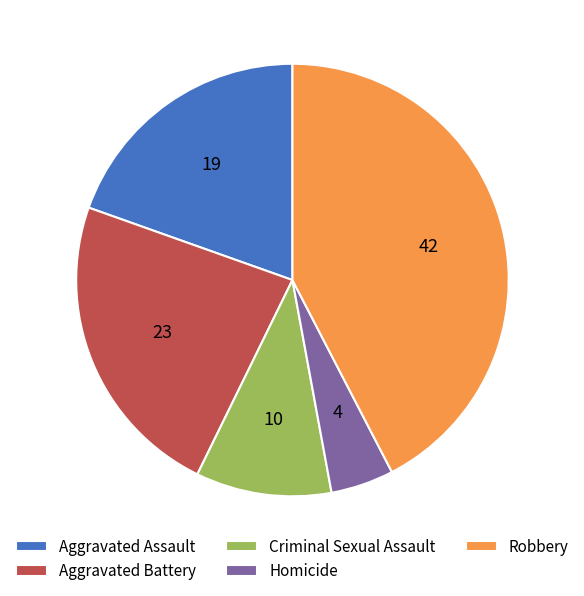

True or false: Homicide accounts for 5% of the total.

True